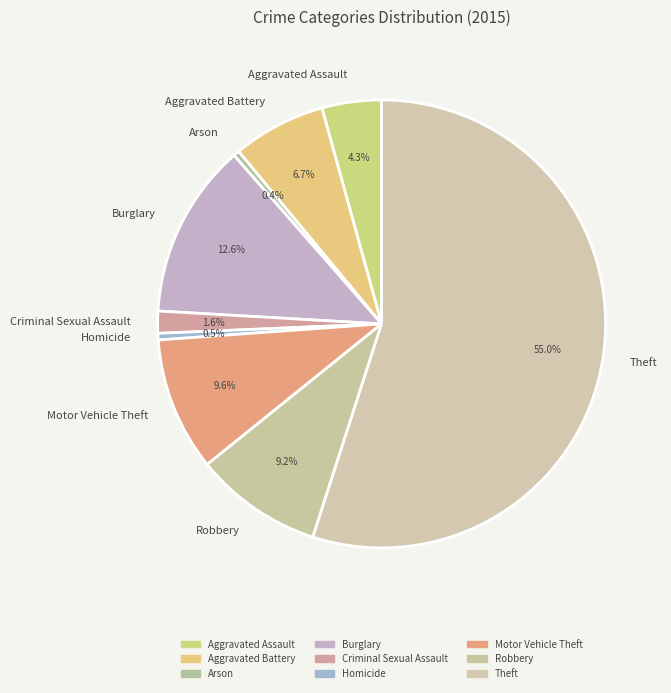

Which category accounts for the majority?

Theft